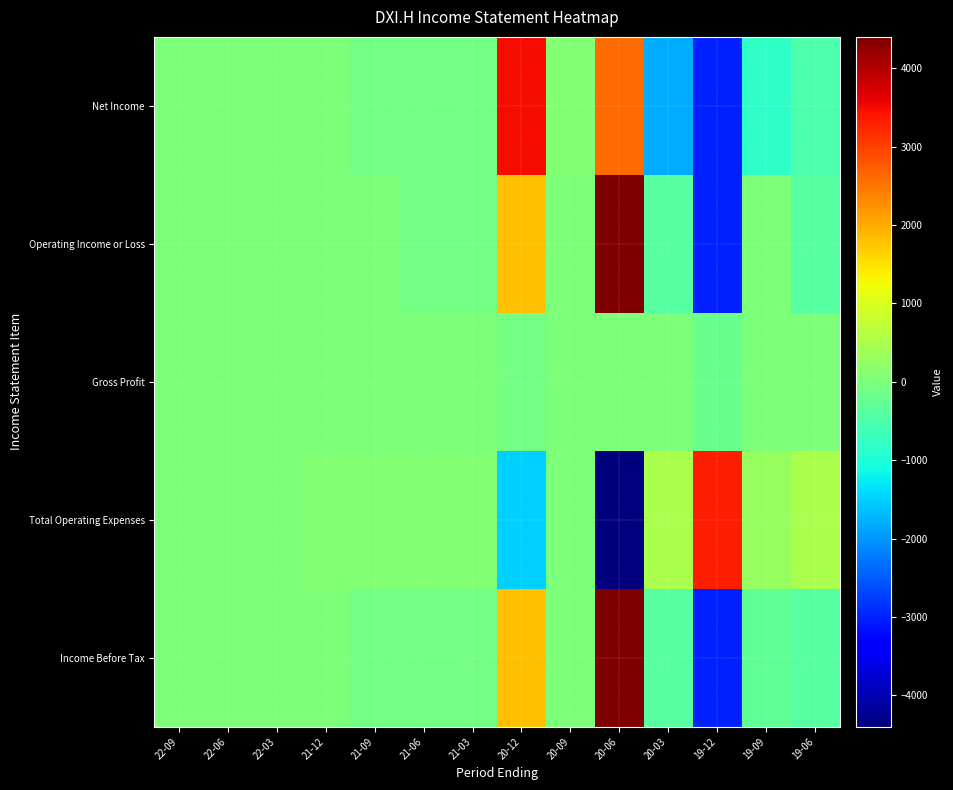

Which category has the highest value across all series?

20-06